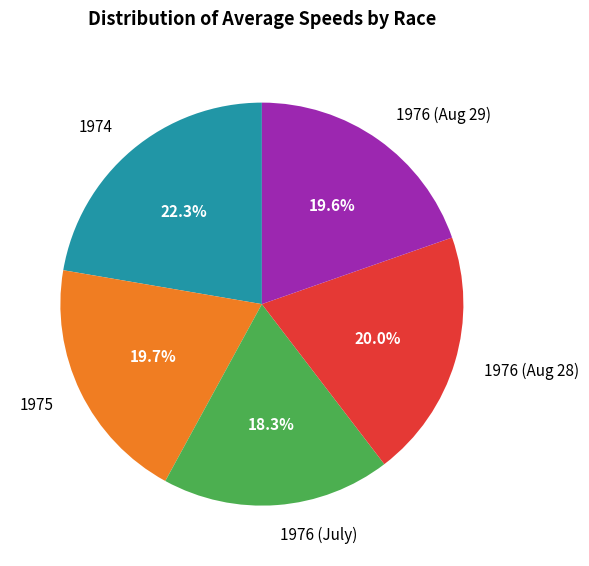

The 1974 slice represents 12% of the pie. True or false?

False